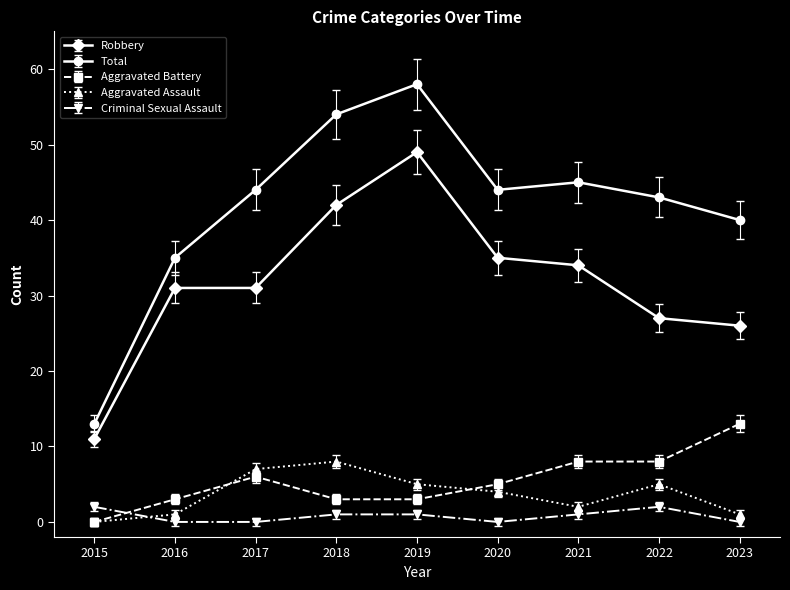

True or false: Criminal Sexual Assault has a value of 1 at 2019.

True